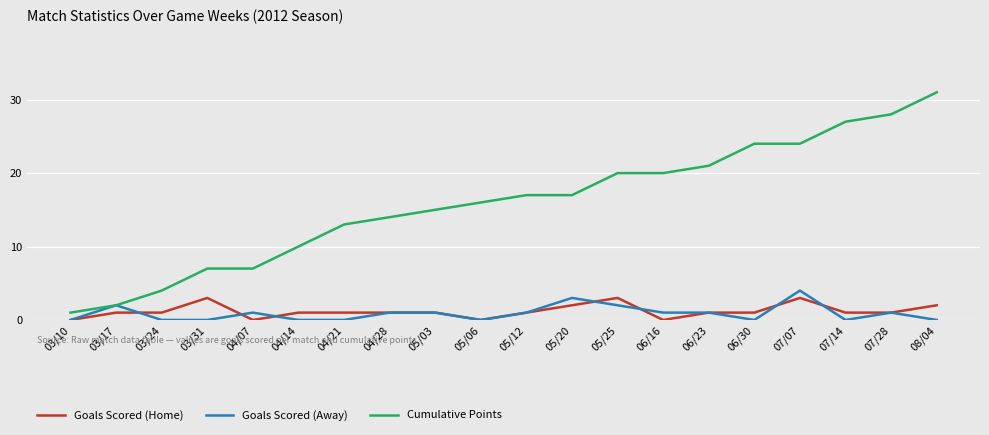

What are all the series names shown in the legend?

Goals Scored (Home), Goals Scored (Away), Cumulative Points